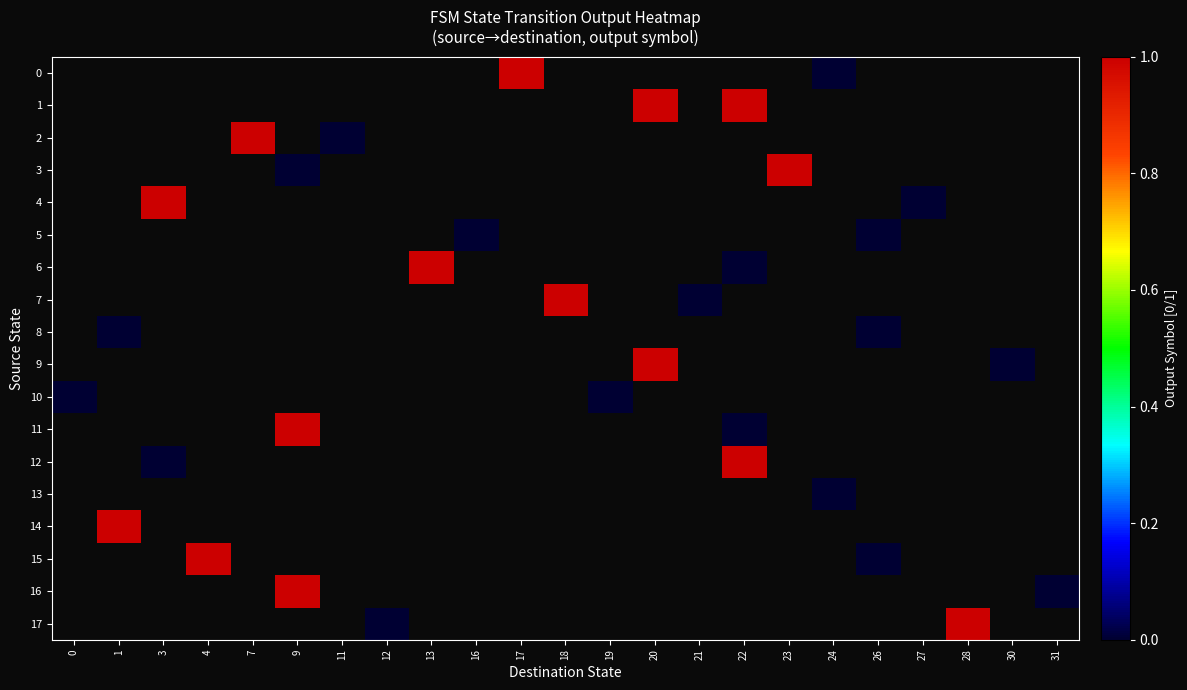

Is the value of 16 at 4 greater than the value of 13 at 31?

No